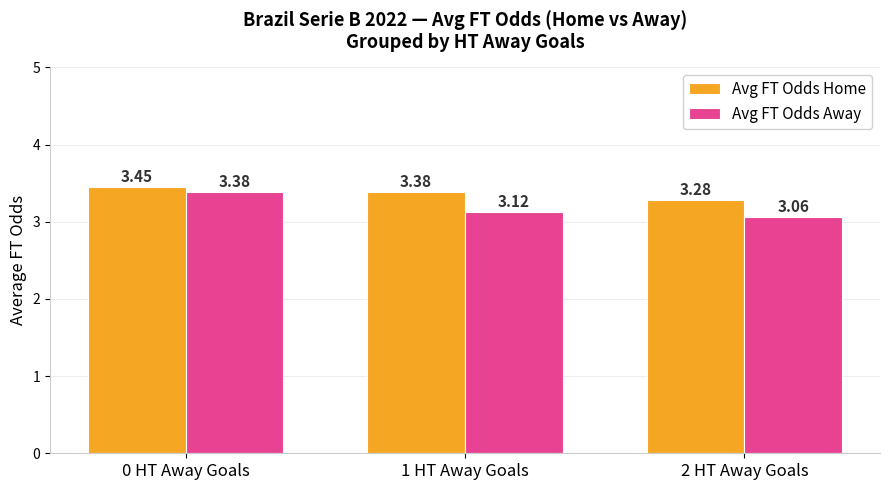

At which label does Avg FT Odds Away reach its minimum?

2 HT Away Goals